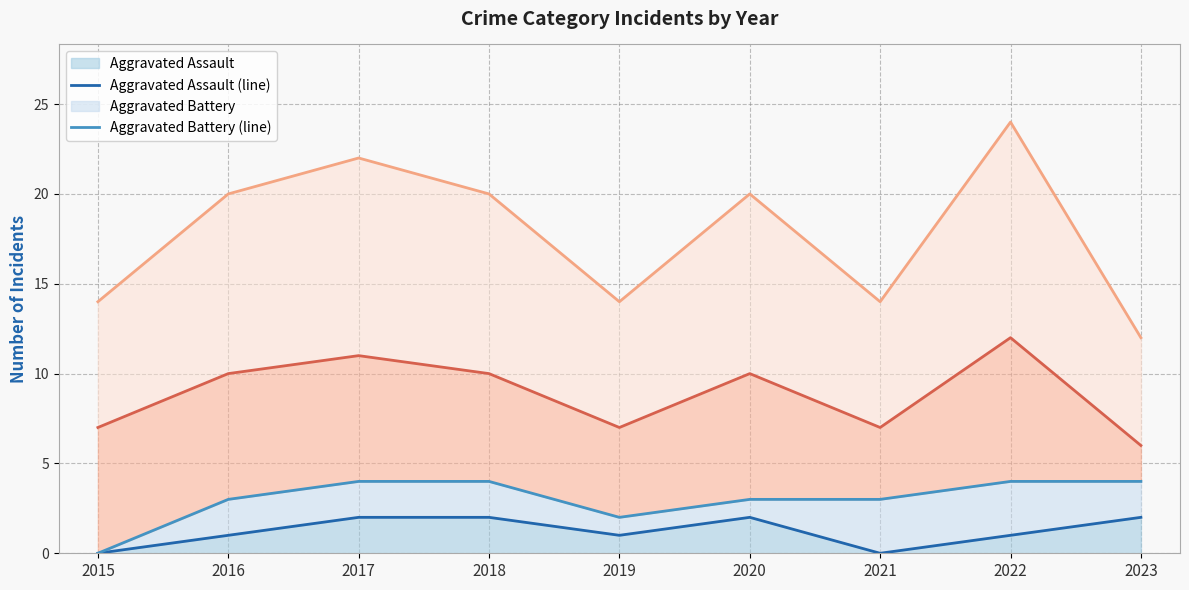

True or false: Aggravated Assault (line) and Aggravated Battery (line) intersect in this chart.

False